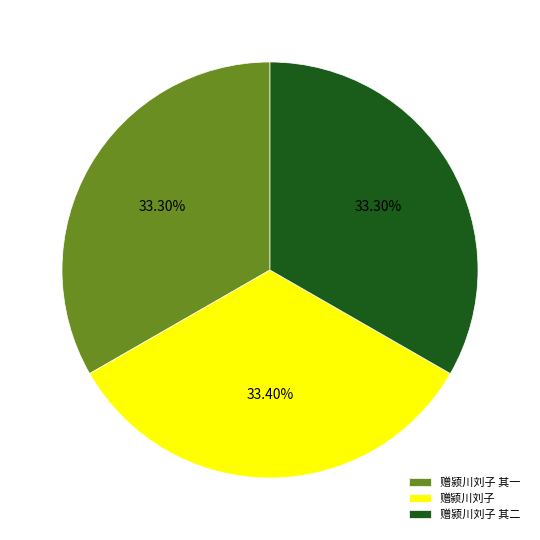

To the nearest percent, what is the combined percentage of 赠颍川刘子 and 赠颍川刘子 其一?

67%